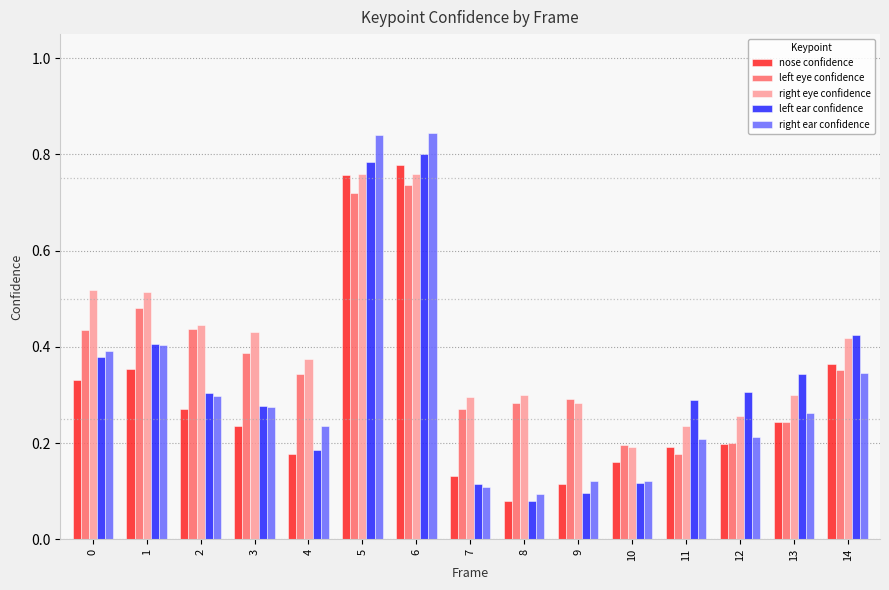

At which category does the chart reach its minimum across all series?

8